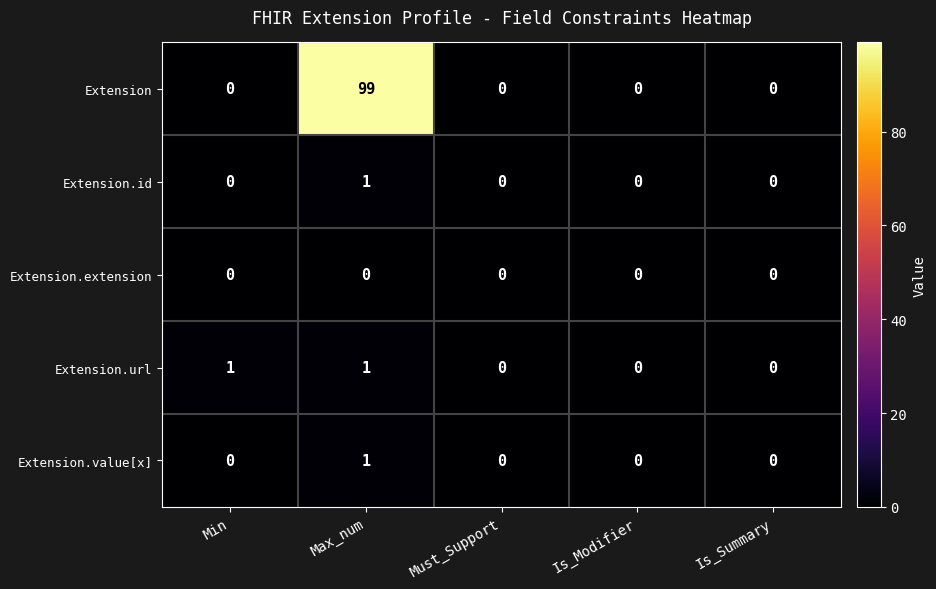

At which category is the sum across all series the highest?

Max_num